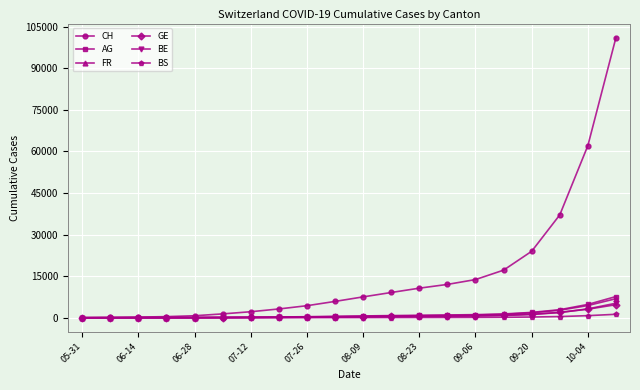

Does the chart have visible grid lines?

Yes